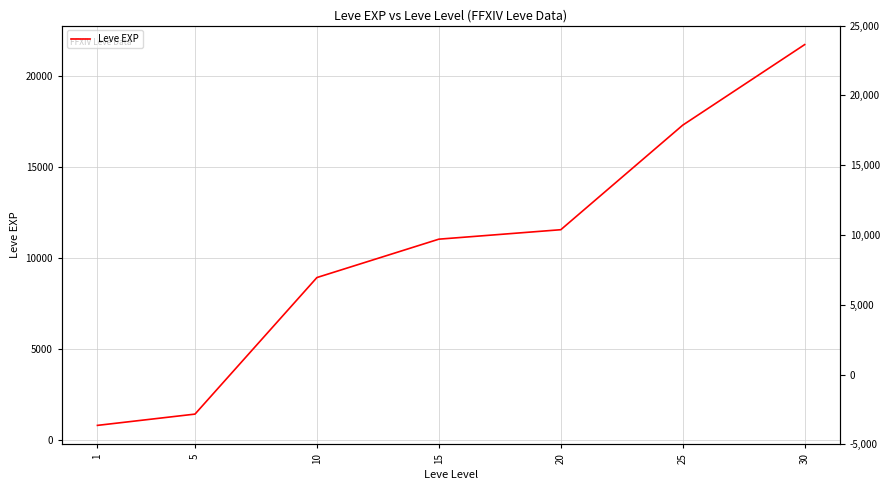

Rank the categories by value from lowest to highest.

1, 5, 10, 15, 20, 25, 30